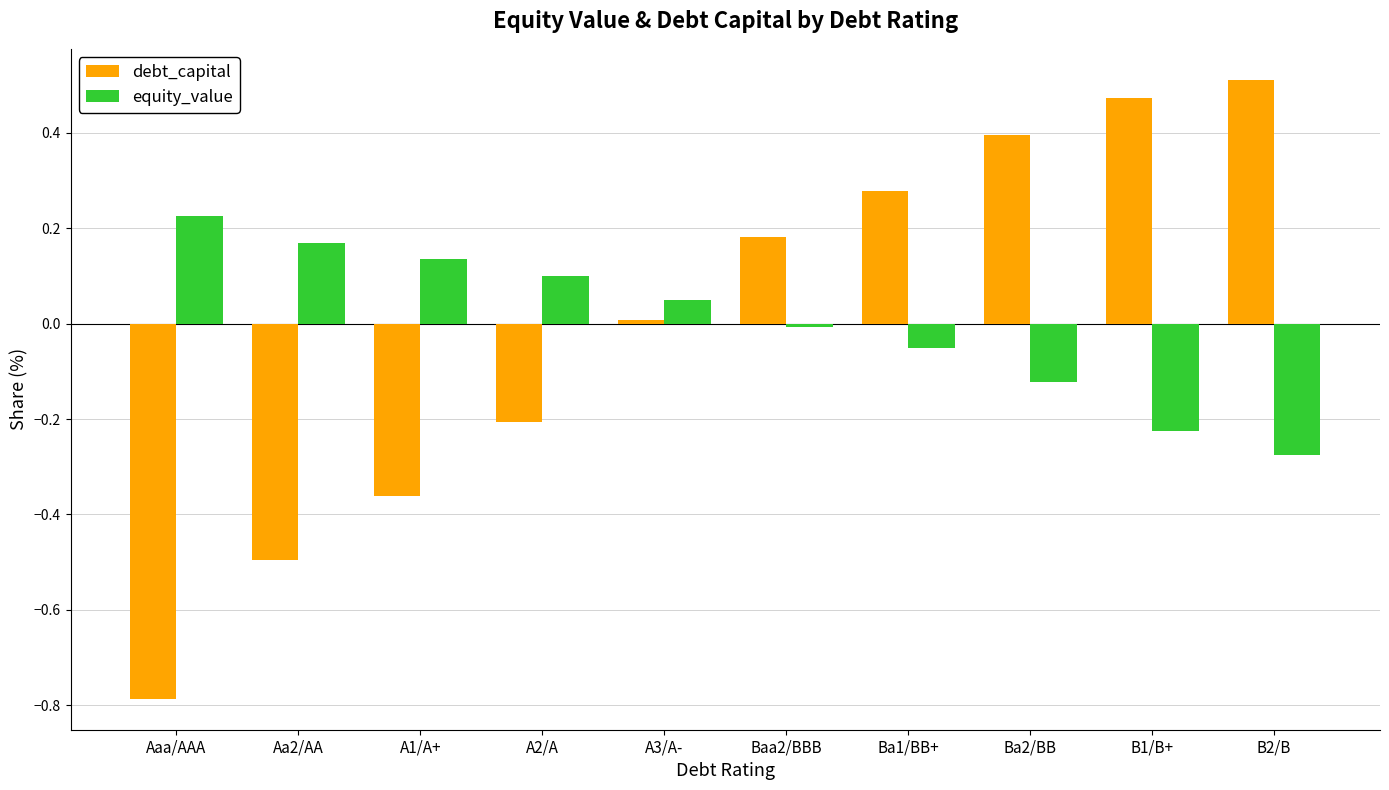

What is the difference between the maximum and minimum values in the debt_capital series?

1.3